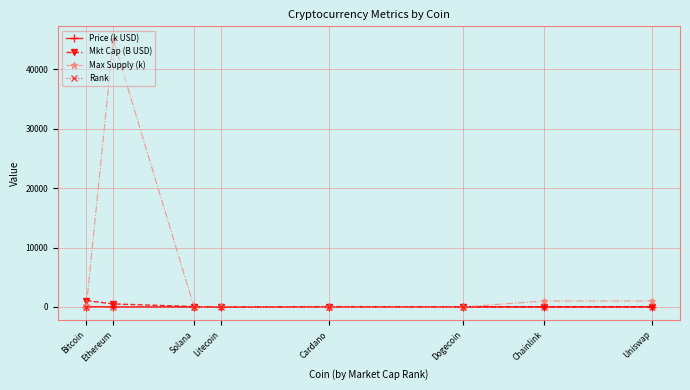

Does the chart have visible grid lines?

Yes